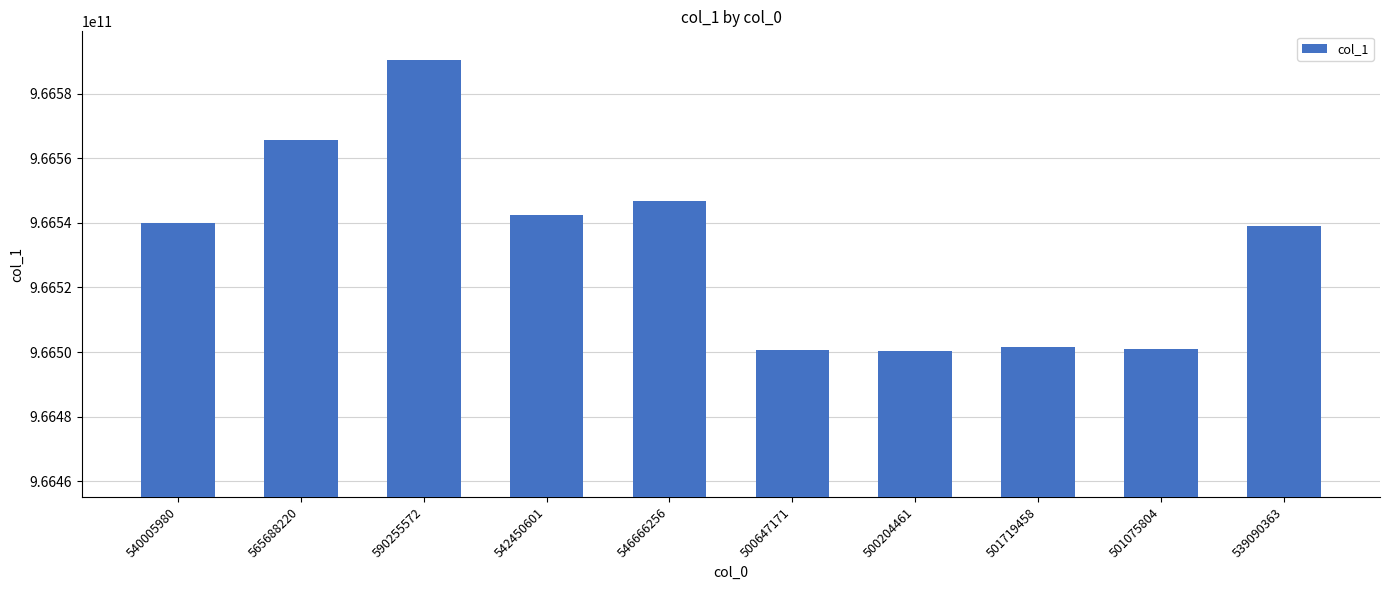

Read the value at 565688220, to the nearest 50.

966565688200